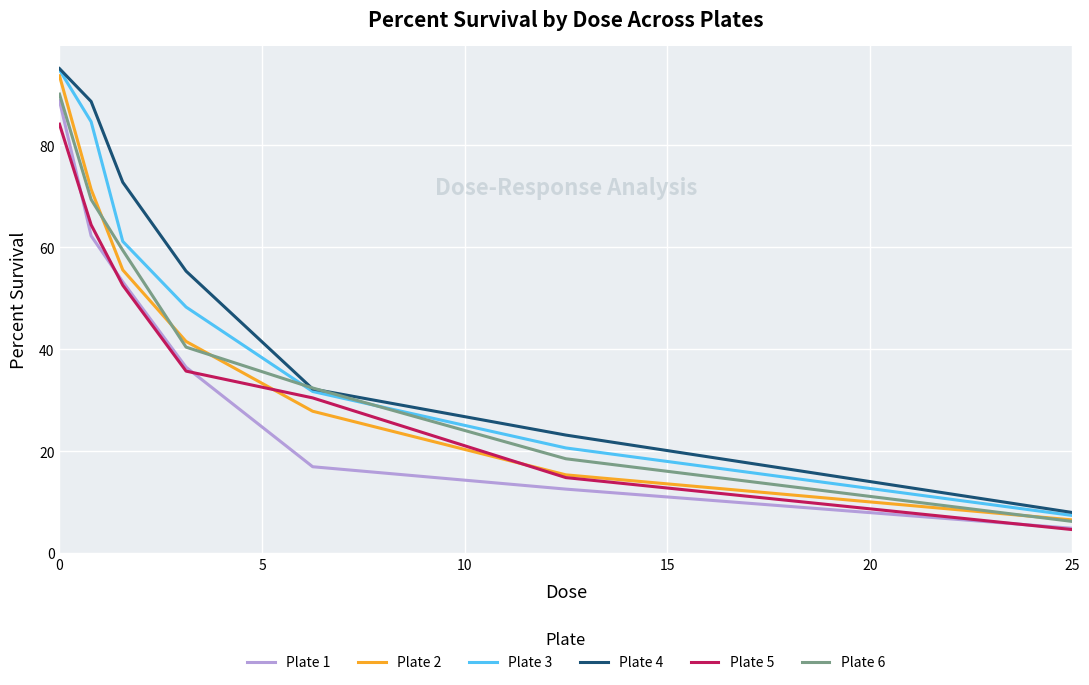

Is this an area chart (filled region under the line)?

No